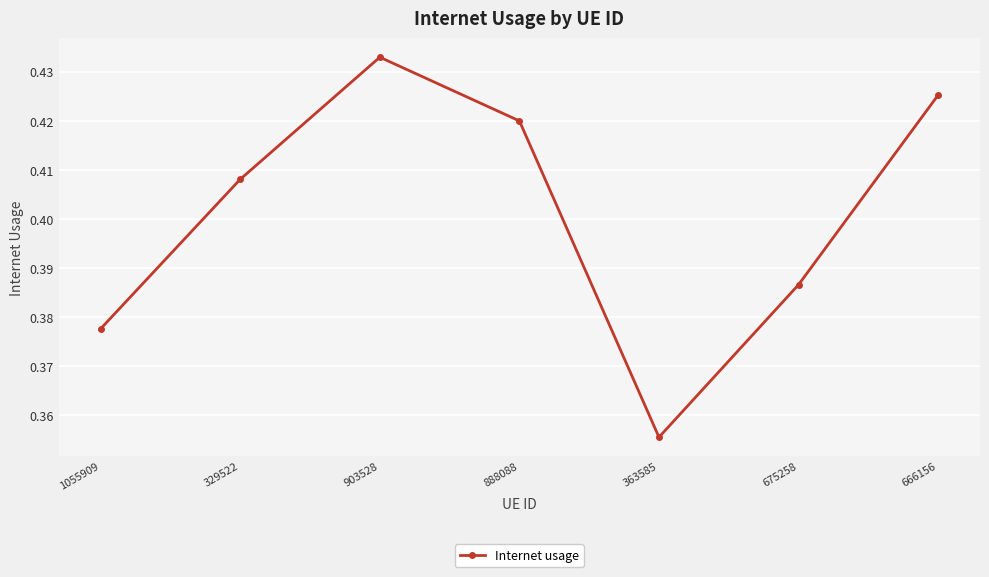

True or false: the data shows 0.1 at 363585.

False